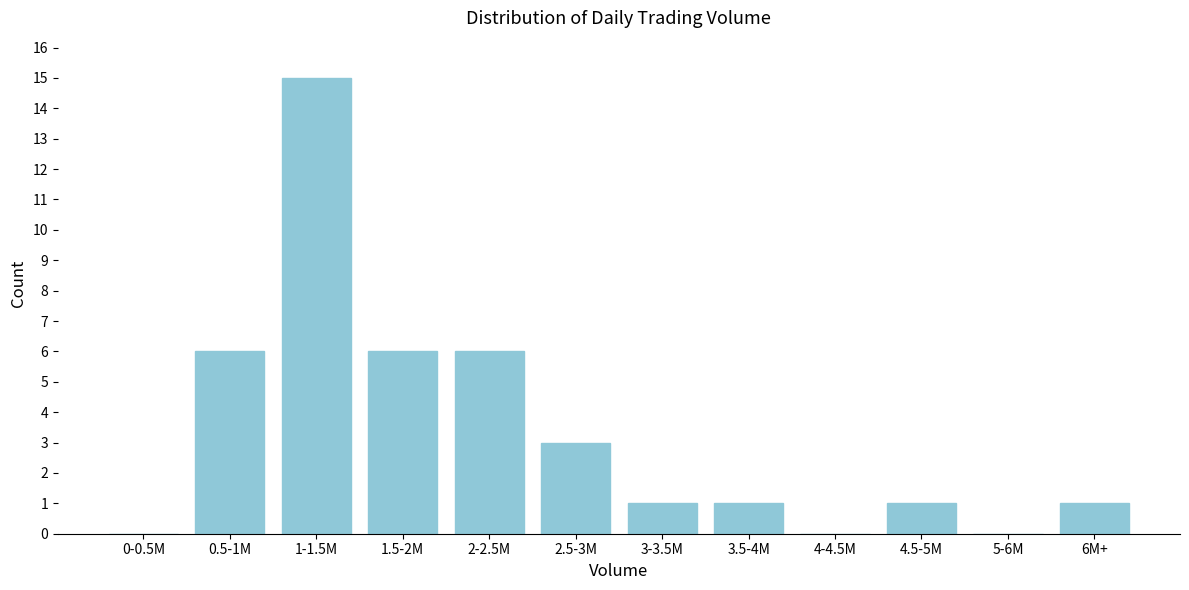

Reading left to right, list all the values displayed in this chart.

0-0.5M=0	0.5-1M=6	1-1.5M=15	1.5-2M=6	2-2.5M=6	2.5-3M=3	3-3.5M=1	3.5-4M=1	4-4.5M=0	4.5-5M=1	5-6M=0	6M+=1